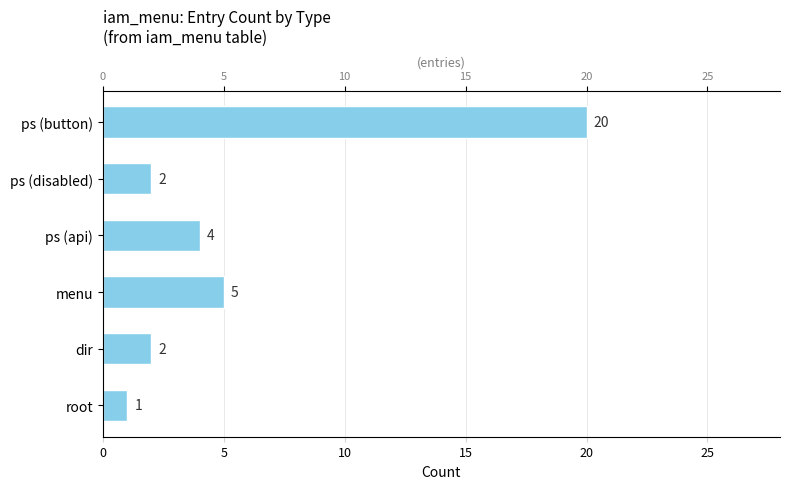

How many distinct data groups are displayed?

1